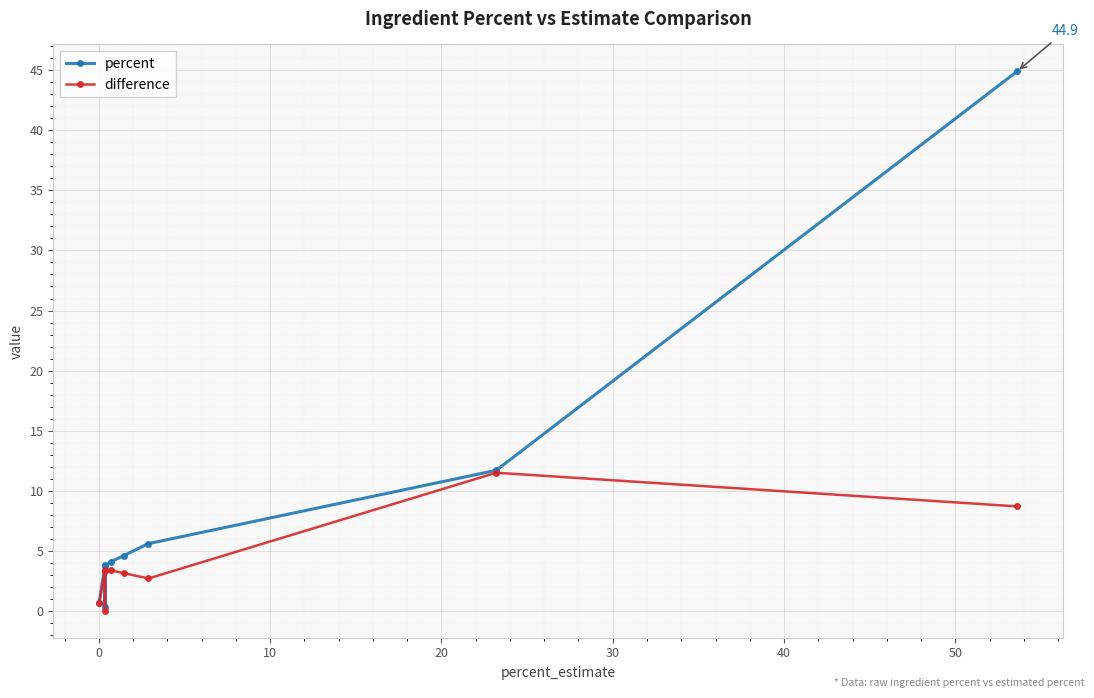

Reading left to right, extract all data points from this chart.

percent: 0.7	3.8	0.3	3.7	4.1	4.6	5.6	11.7	44.9
difference: 0.7	3.4	0.0	3.3	3.4	3.1	2.7	11.5	8.7